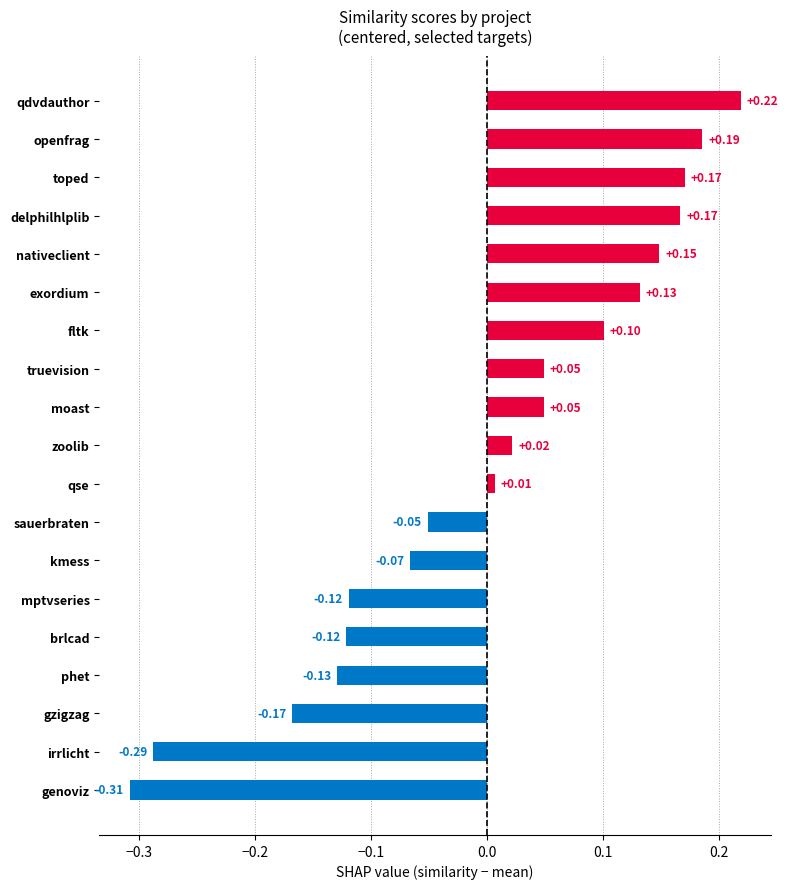

What is the difference between the maximum and minimum values?

0.5